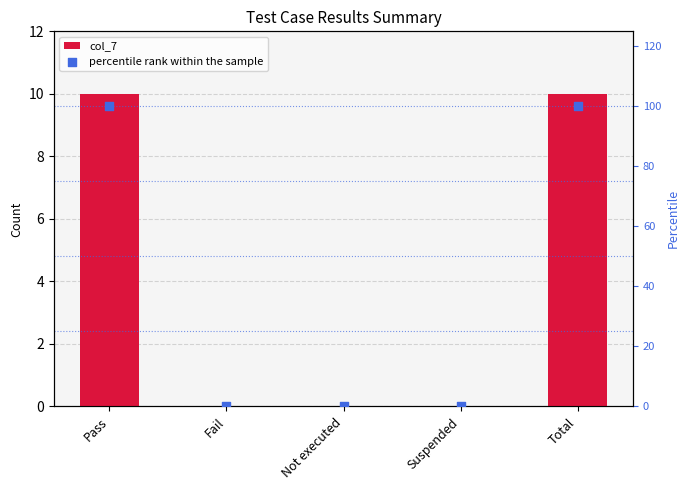

Which series has the widest spread of Y values?

percentile rank within the sample